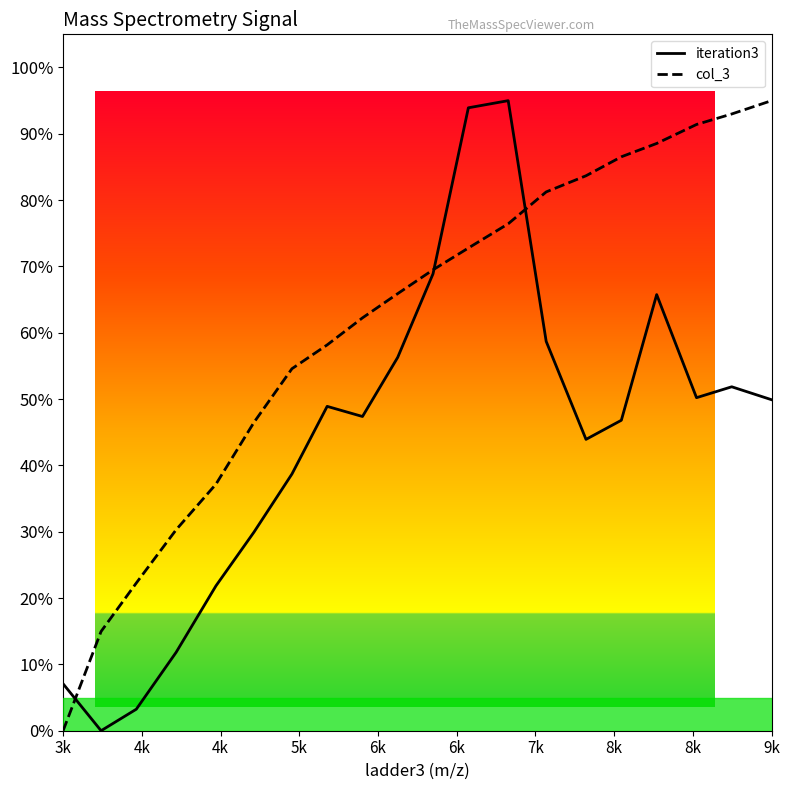

What is the label of the 3rd point from the left?

4k